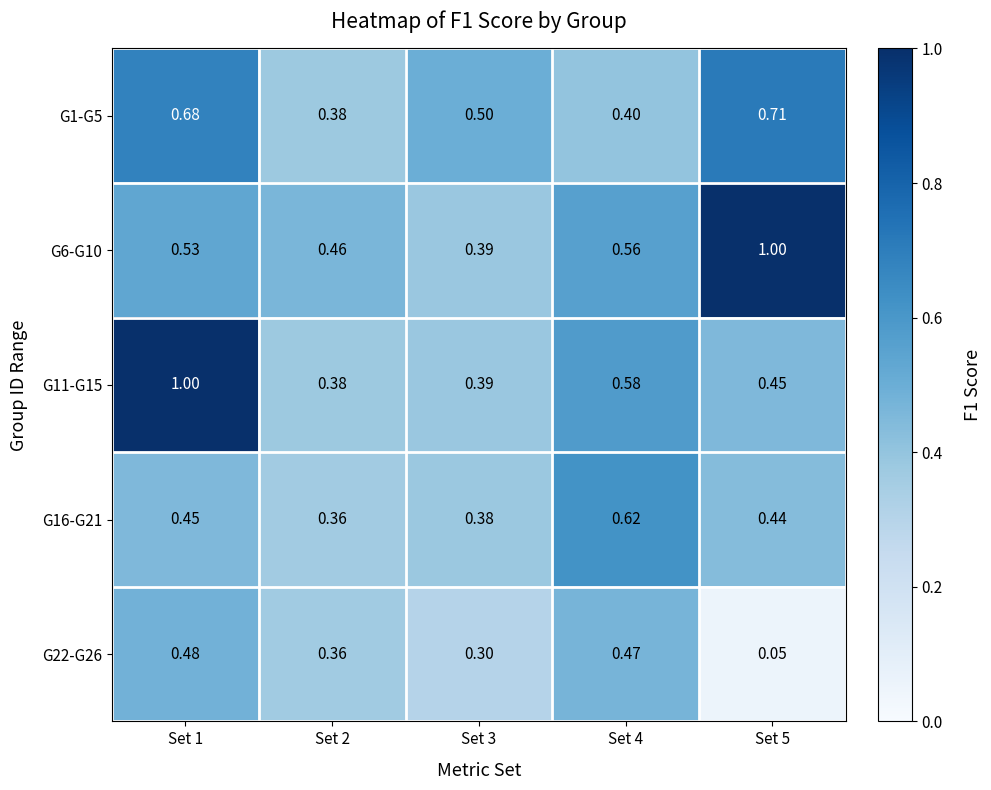

Count the number of data series in this chart.

5